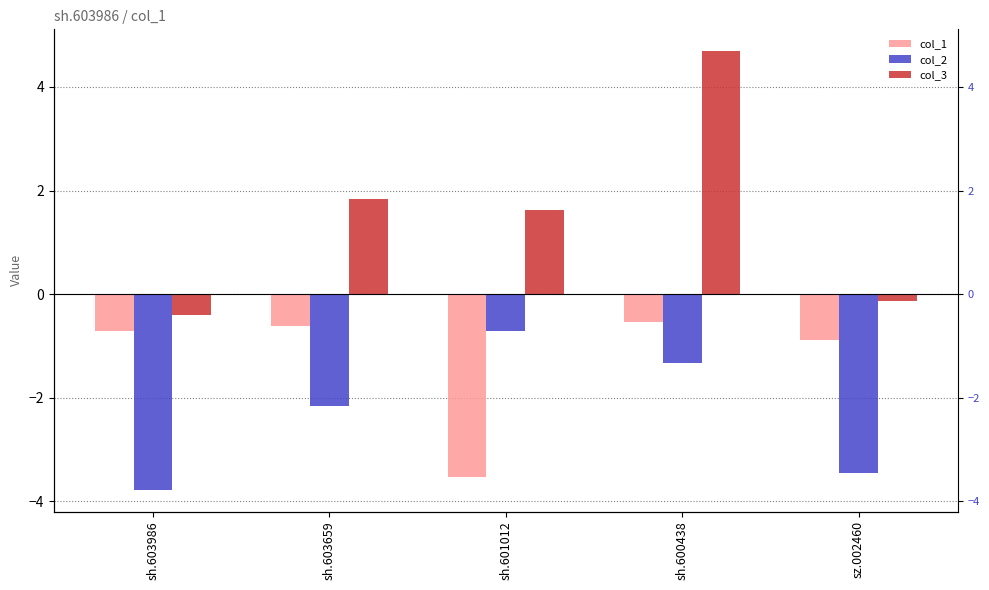

True or false: col_3 has a value of 1.1 at sh.601012.

False